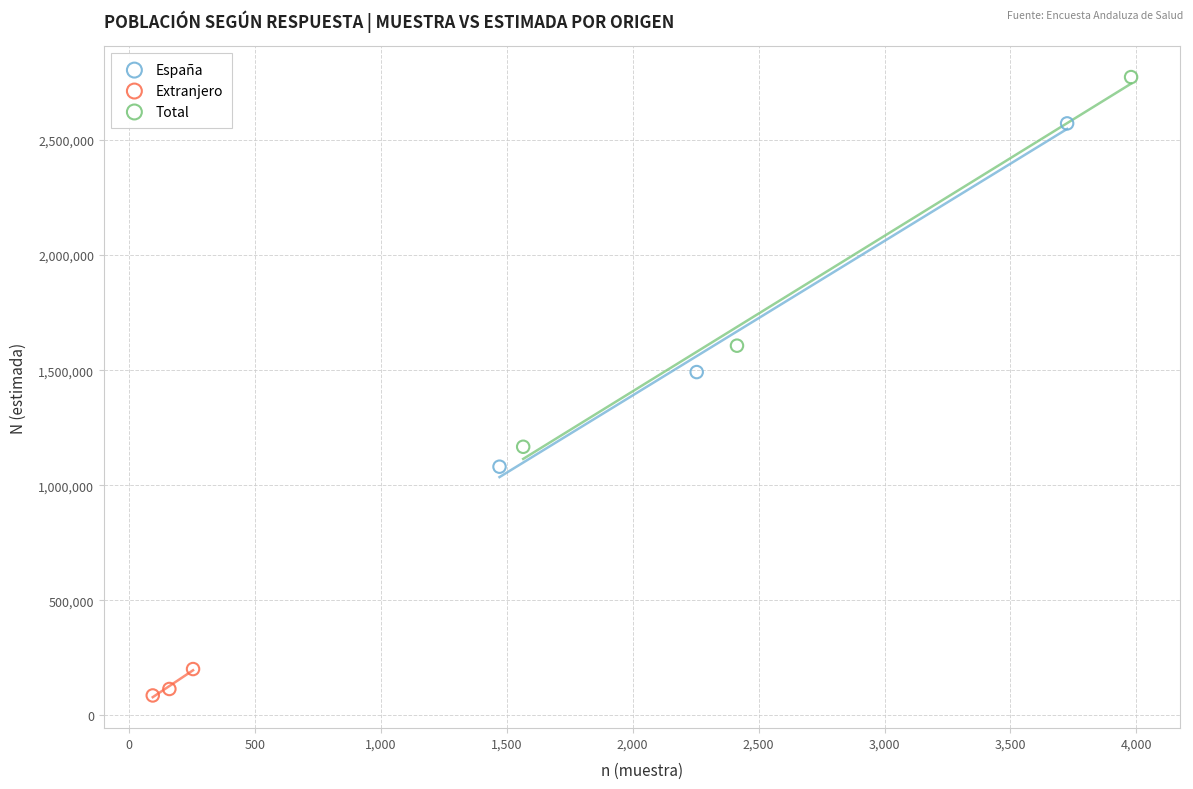

Which series reaches the maximum Y coordinate?

Total